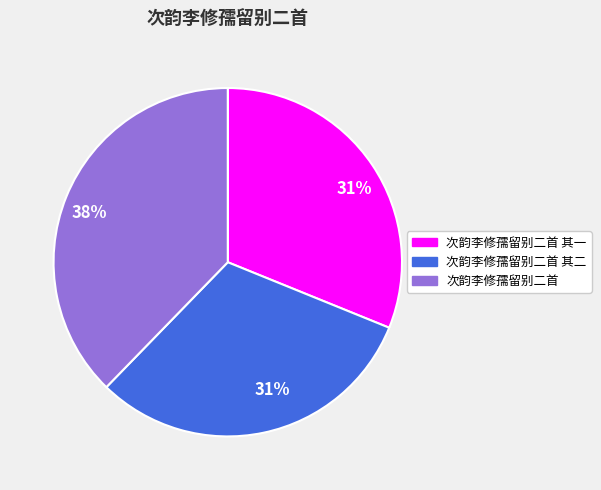

How many slices are in this pie chart?

3